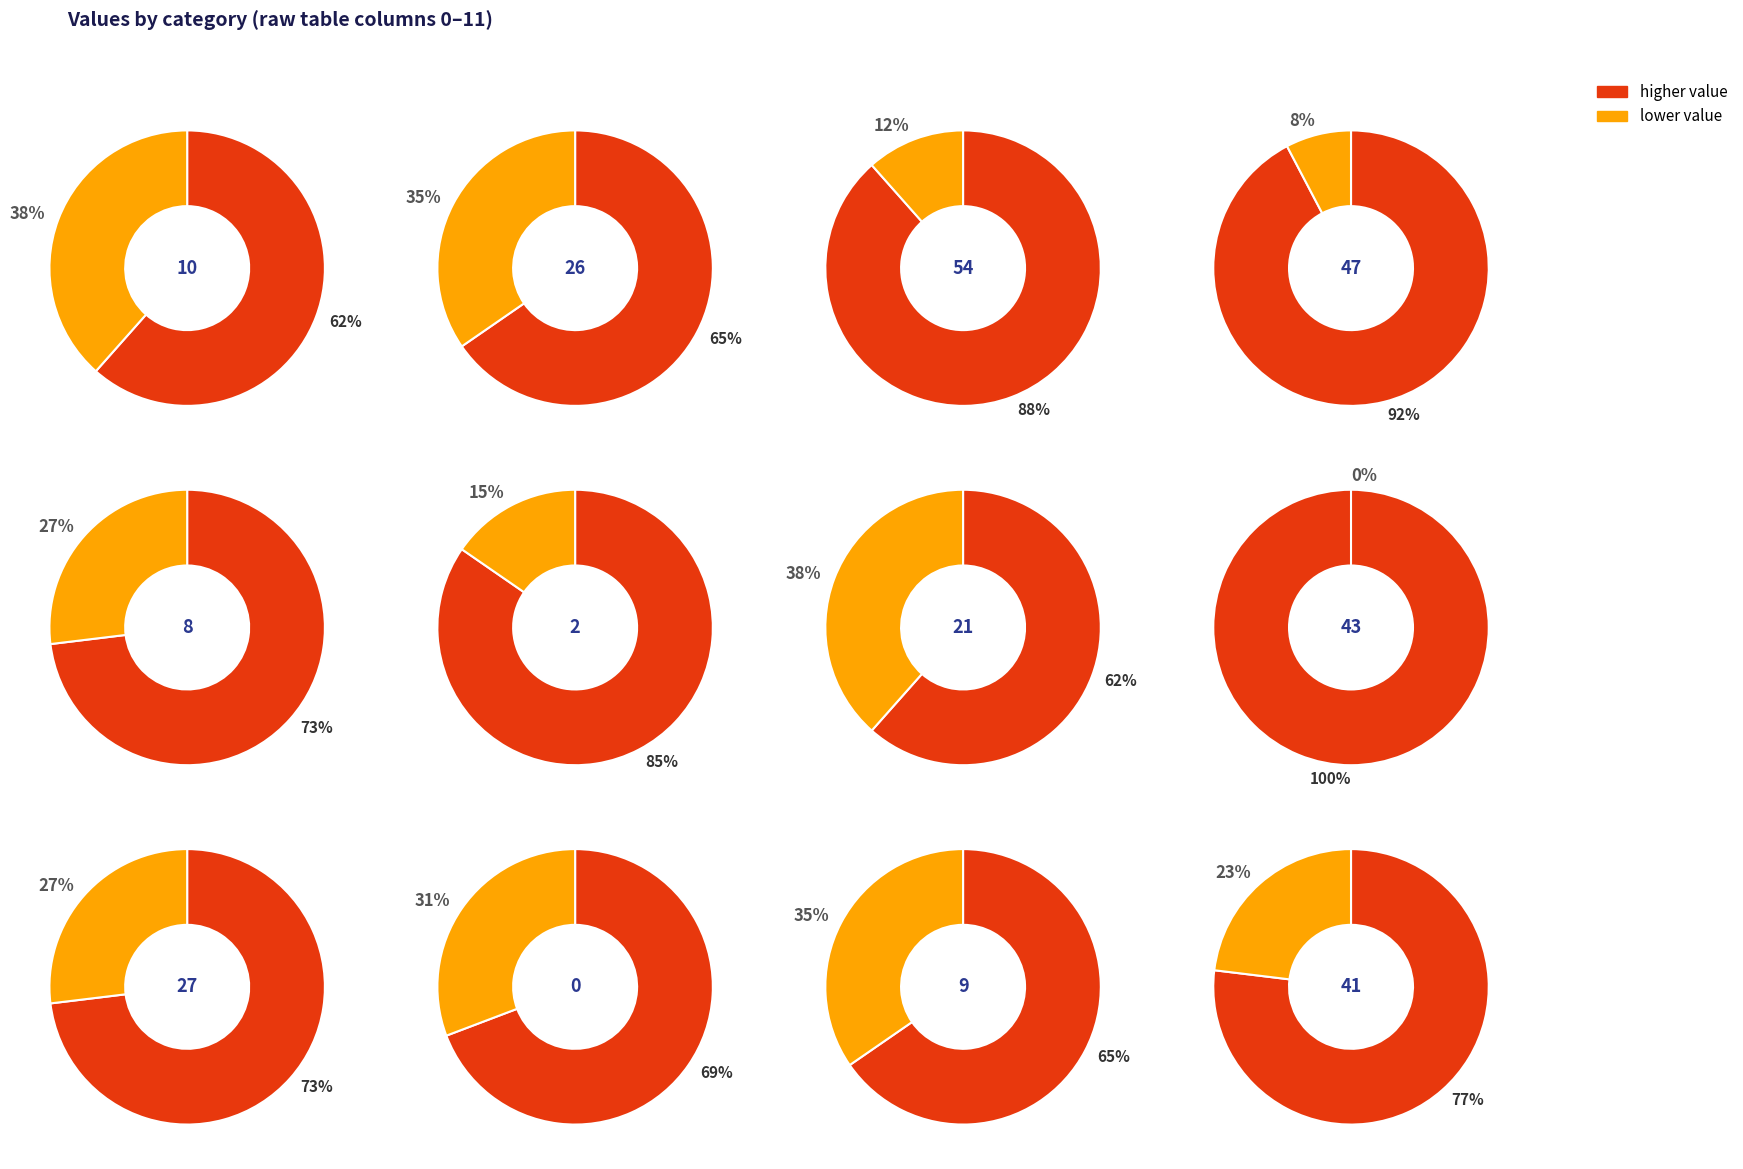

The 26 slice represents 20% of the pie. True or false?

False